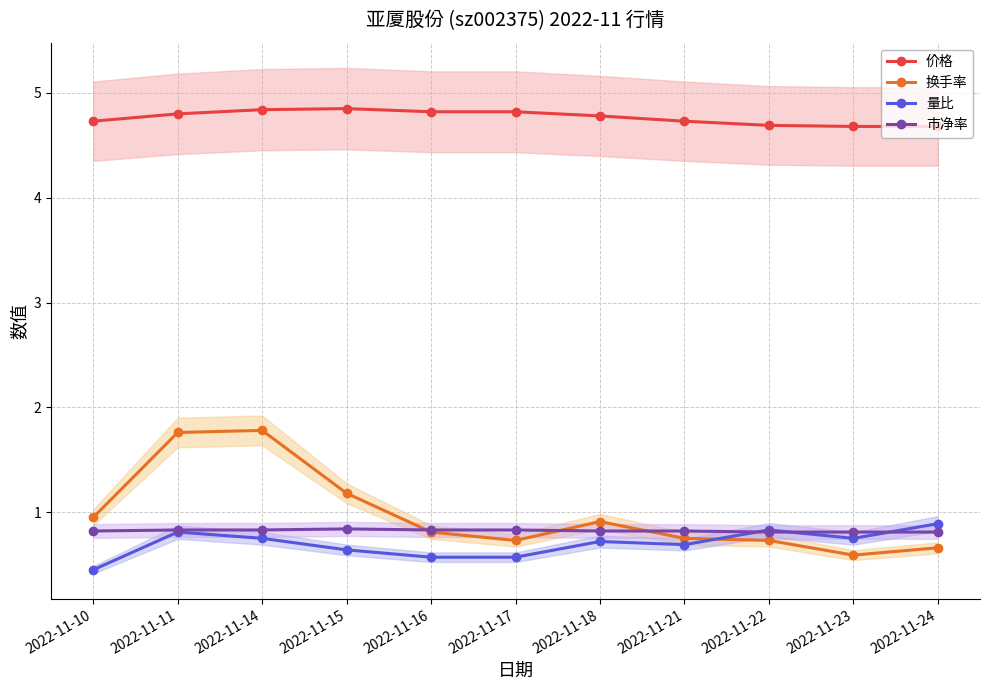

At which category does the chart reach its peak across all series?

2022-11-15